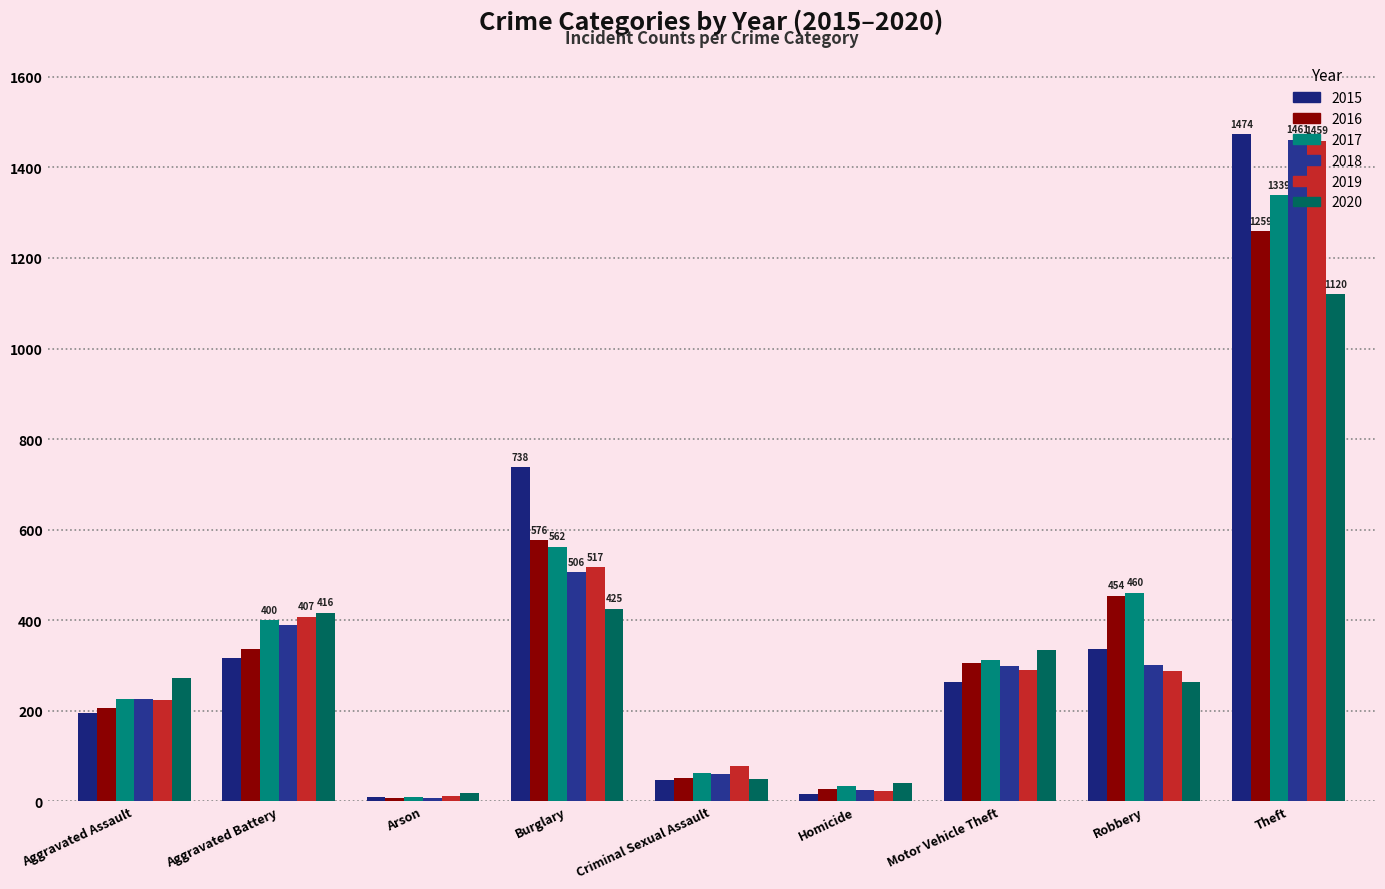

Which series changed the most between Motor Vehicle Theft and Robbery?

2016